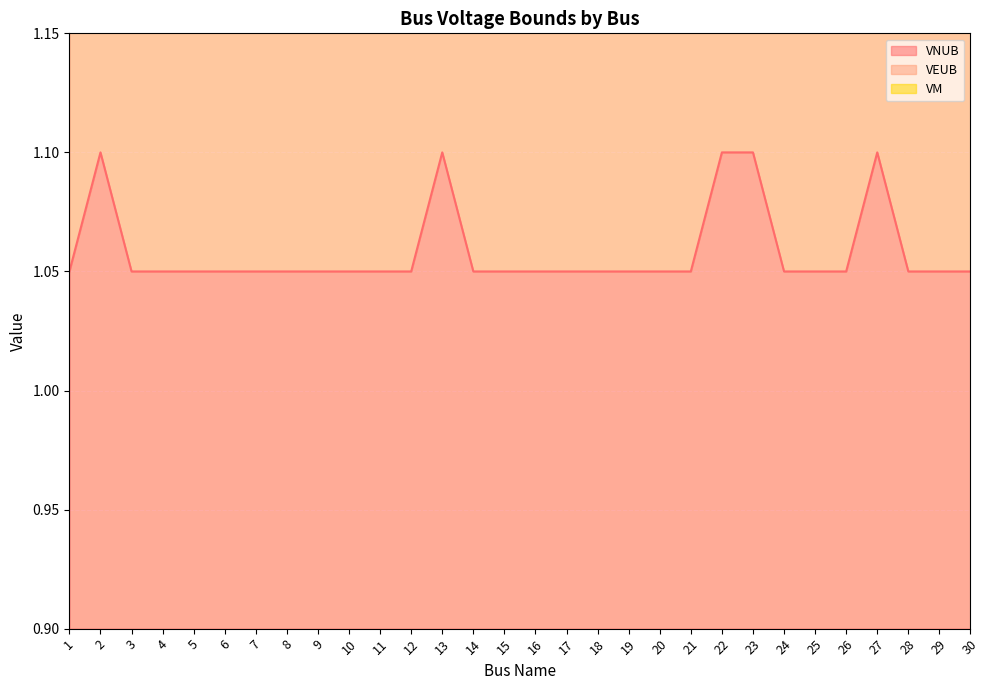

True or false: VNUB has a value of 0.5 at 7.

False